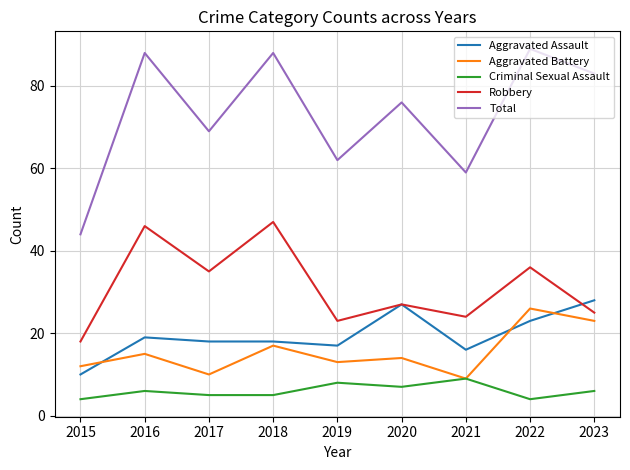

What is the spread (max minus min) of values at 2021?

50